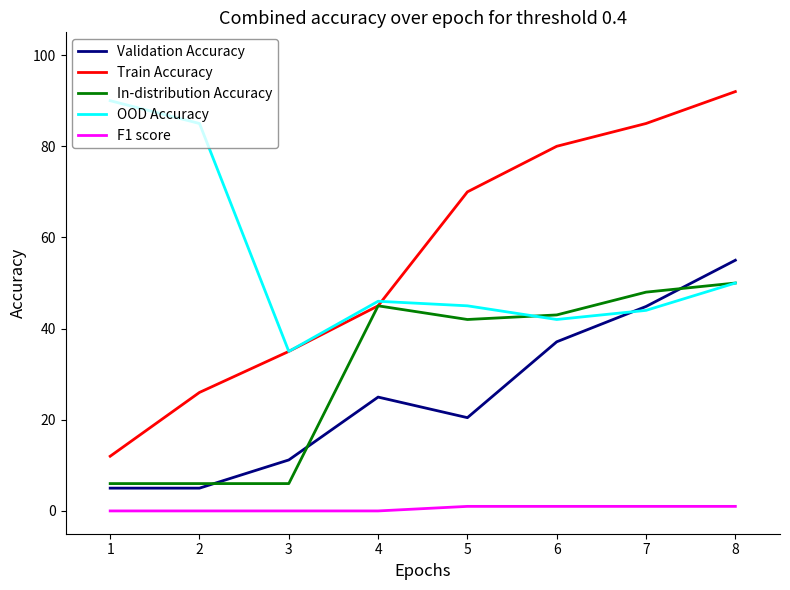

Which category has the lowest value in the OOD Accuracy series?

3